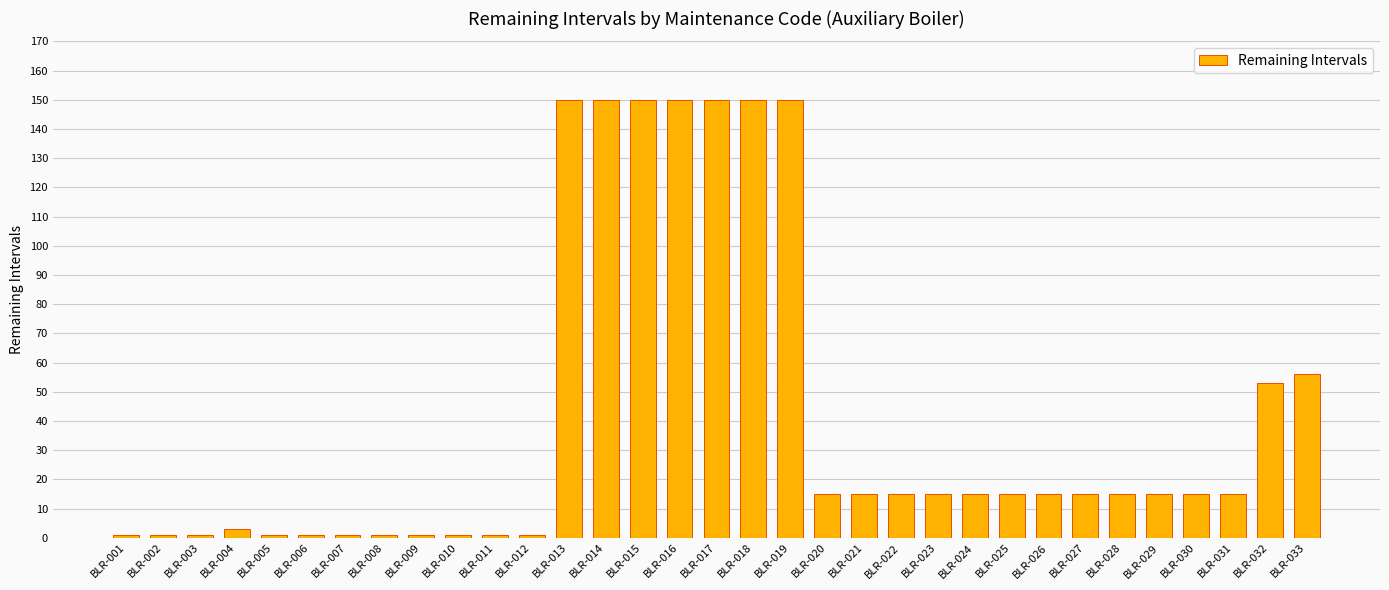

What is the value of the 4th bar from the left?

3